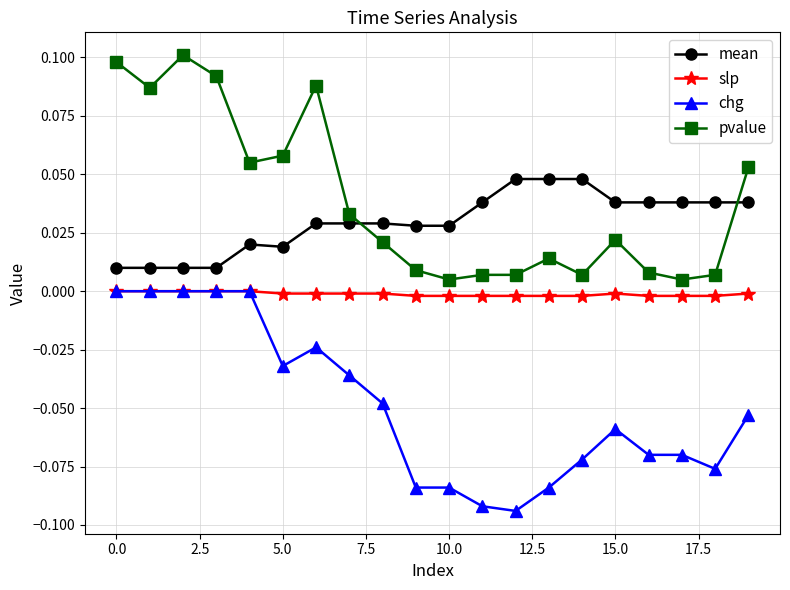

Which series has the largest total across all categories?

pvalue